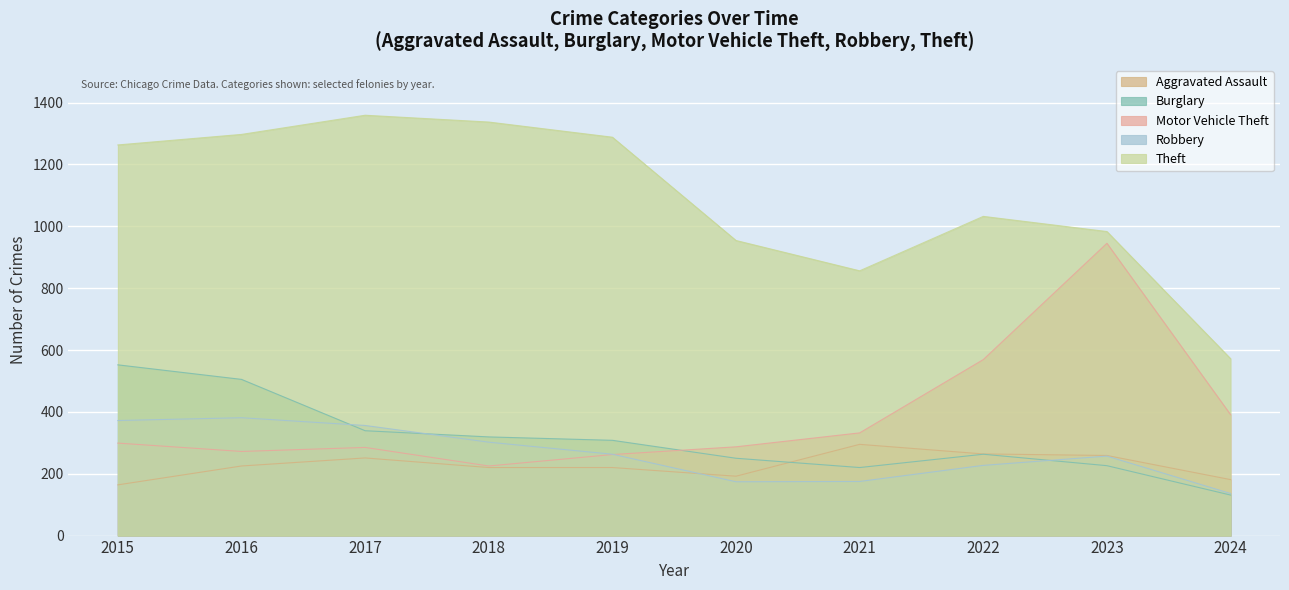

How many times do Motor Vehicle Theft and Robbery cross each other?

1